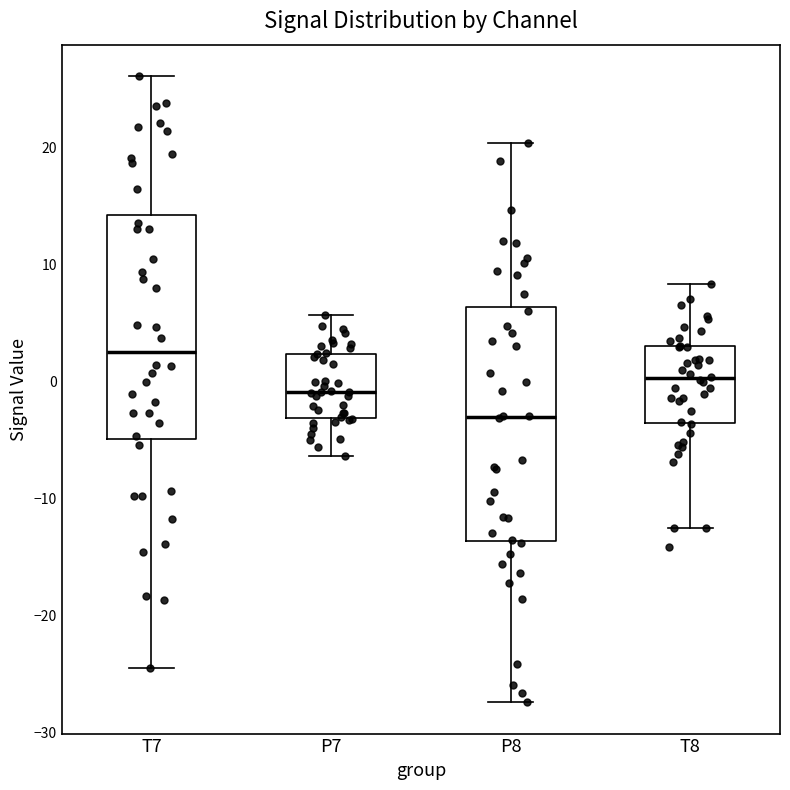

Which box has the lowest median line?

P8